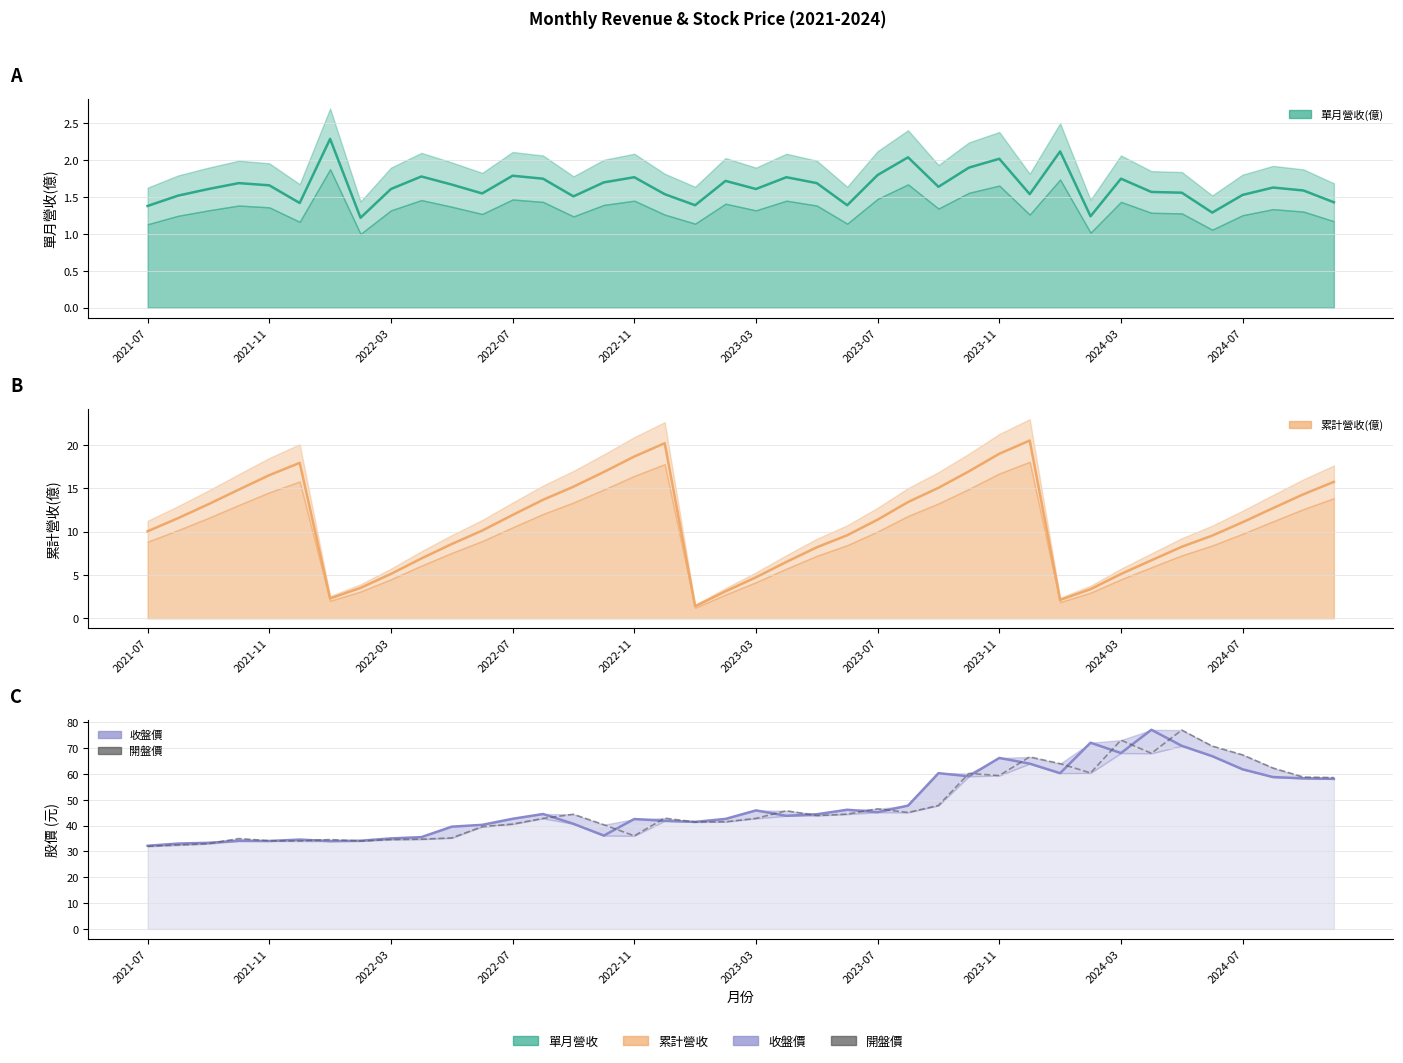

True or false: 收盤價 has more than 0 interior local peaks.

True